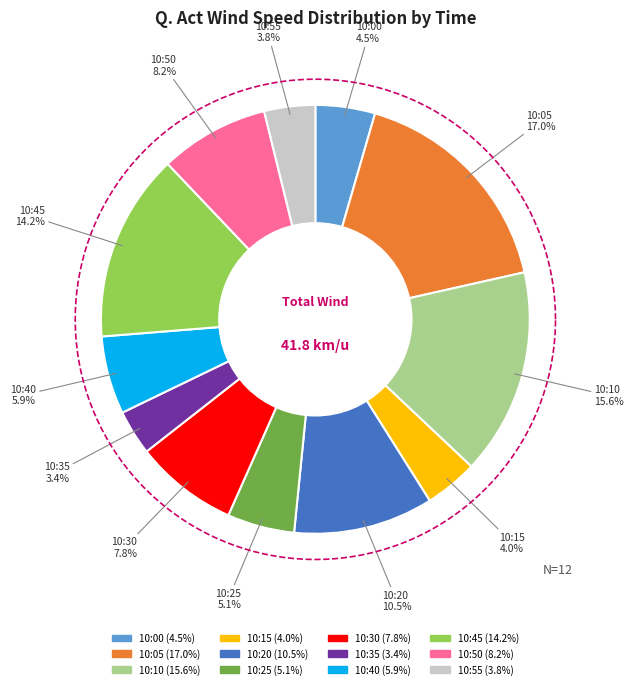

What percentage is NOT represented by 10:45?

85.8%